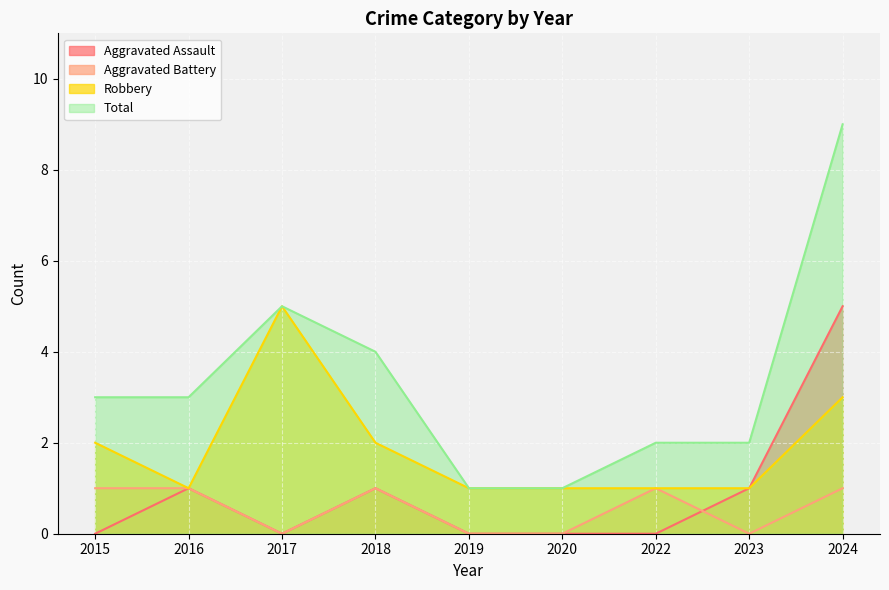

Does the chart display data point markers on the line(s)?

No